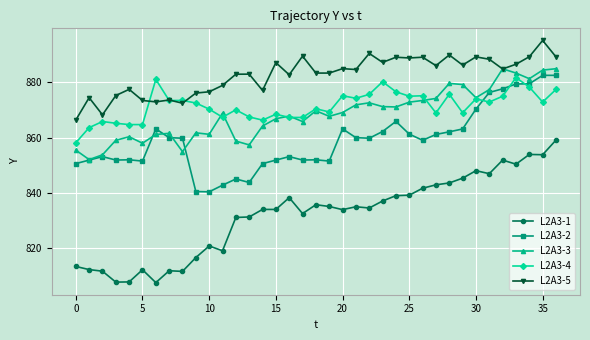

True or false: L2A3-5 has more than 0 points higher than both neighbors.

True